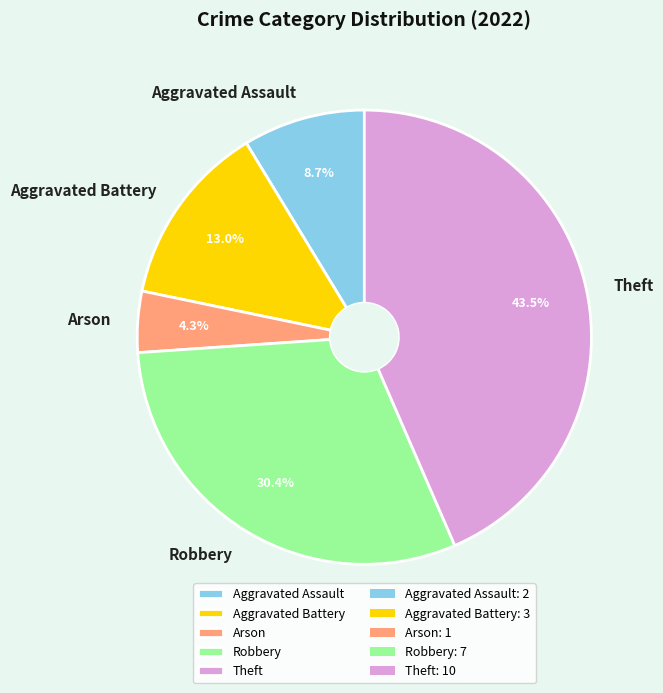

To the nearest percent, what portion does Aggravated Battery represent?

13%